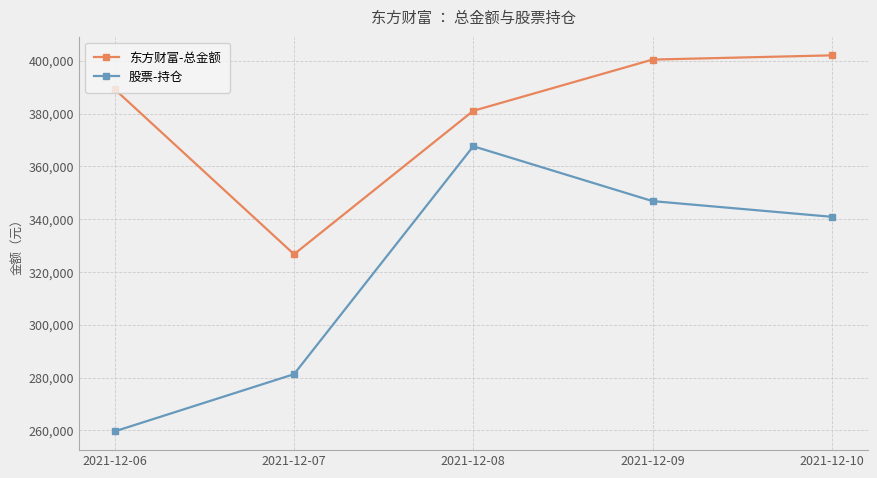

What is the difference between the 东方财富-总金额 values at 2021-12-09 and 2021-12-06?

11259.9